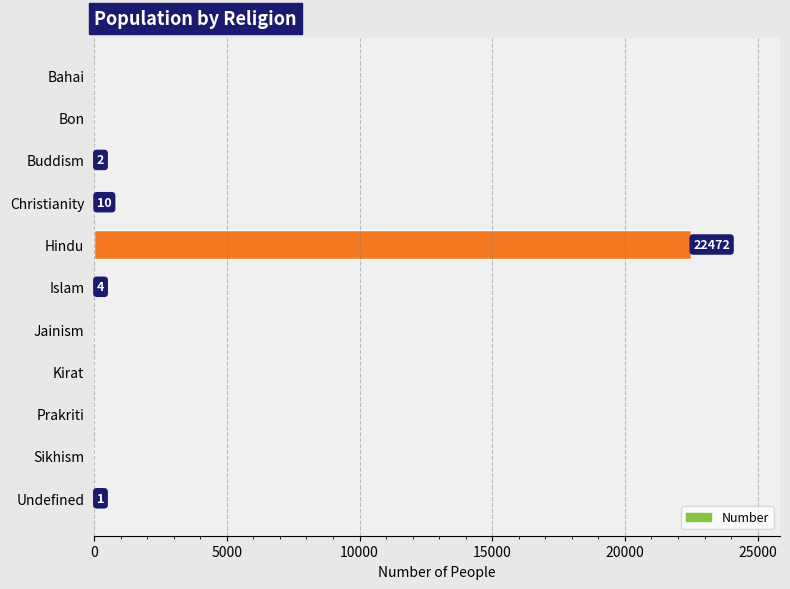

What is the greatest value displayed?

22472